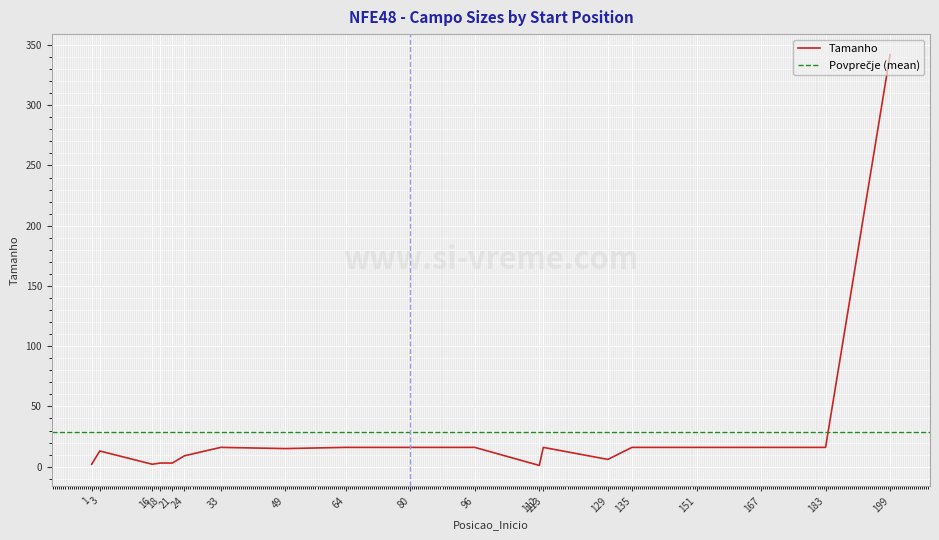

True or false: the data shows 25 at 167.

False